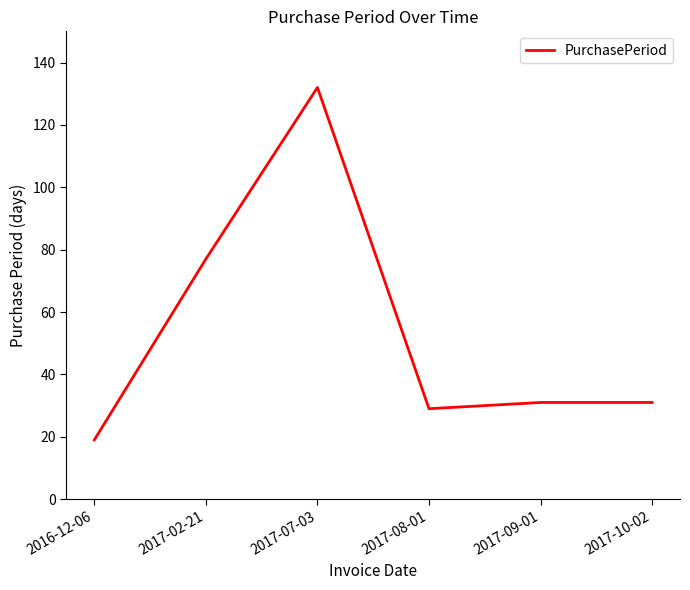

At which category does the data reach its first local peak?

2017-07-03